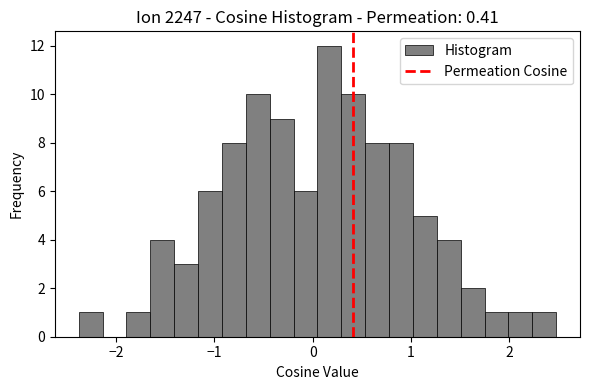

Around what value on the x-axis is the tallest bar? Give the approximate position of its centre, as read against the axis.

0.2